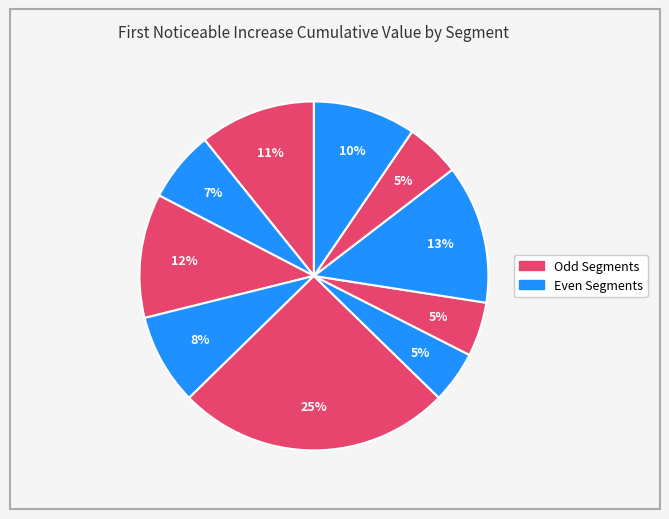

How many segments does this pie chart have?

10